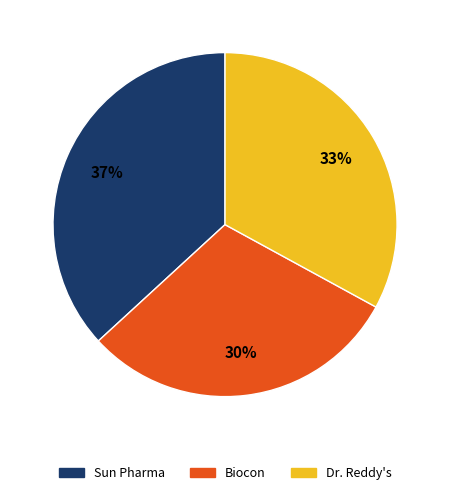

How many slices are in this pie chart?

3